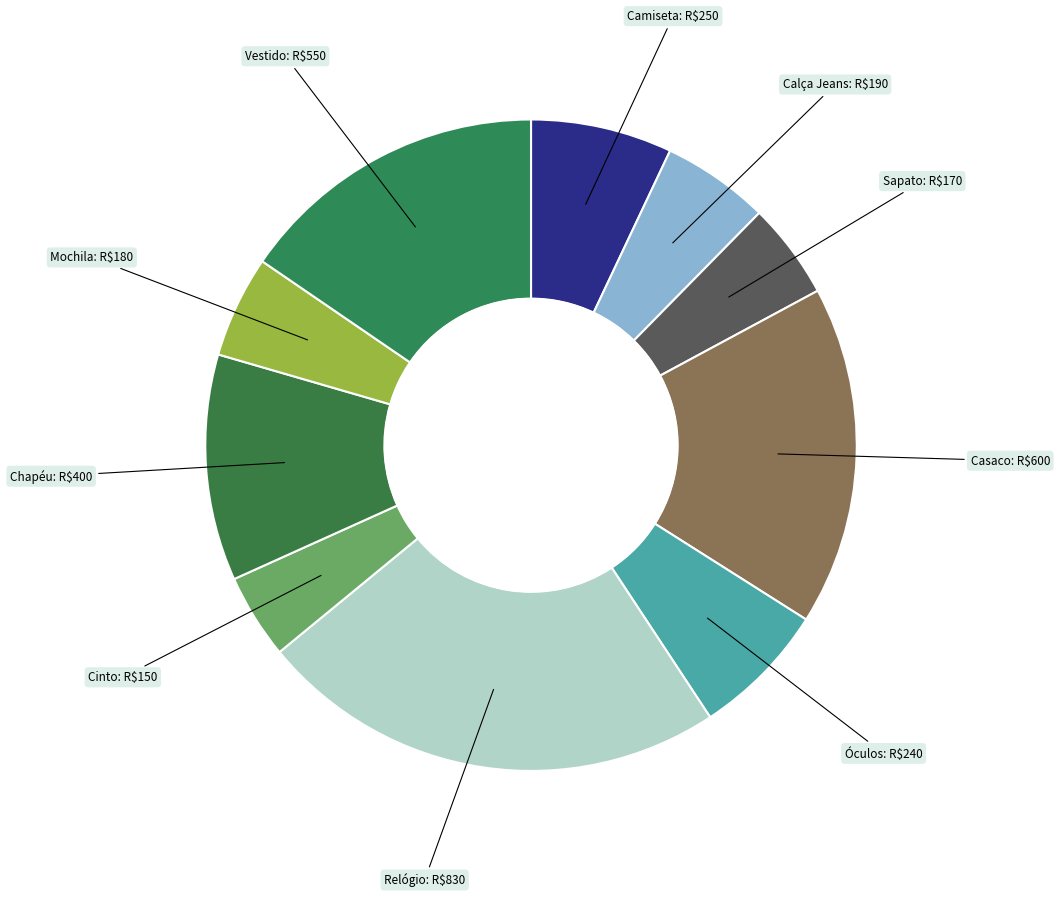

True or false: Camiseta accounts for 13% of the total.

False